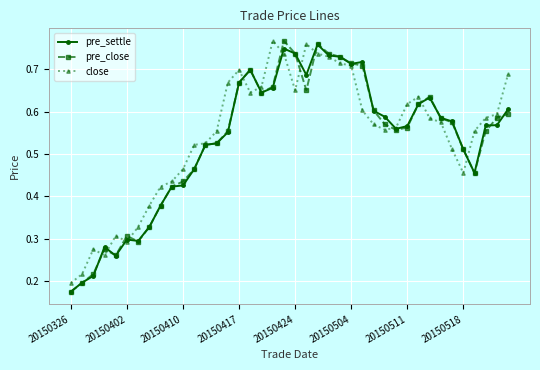

At how many categories does at least one series exceed 0?

40